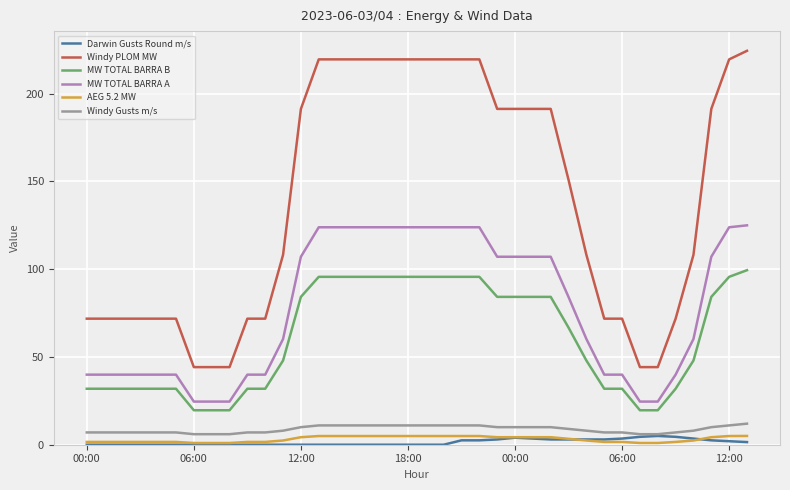

Count the number of categories in the chart.

38